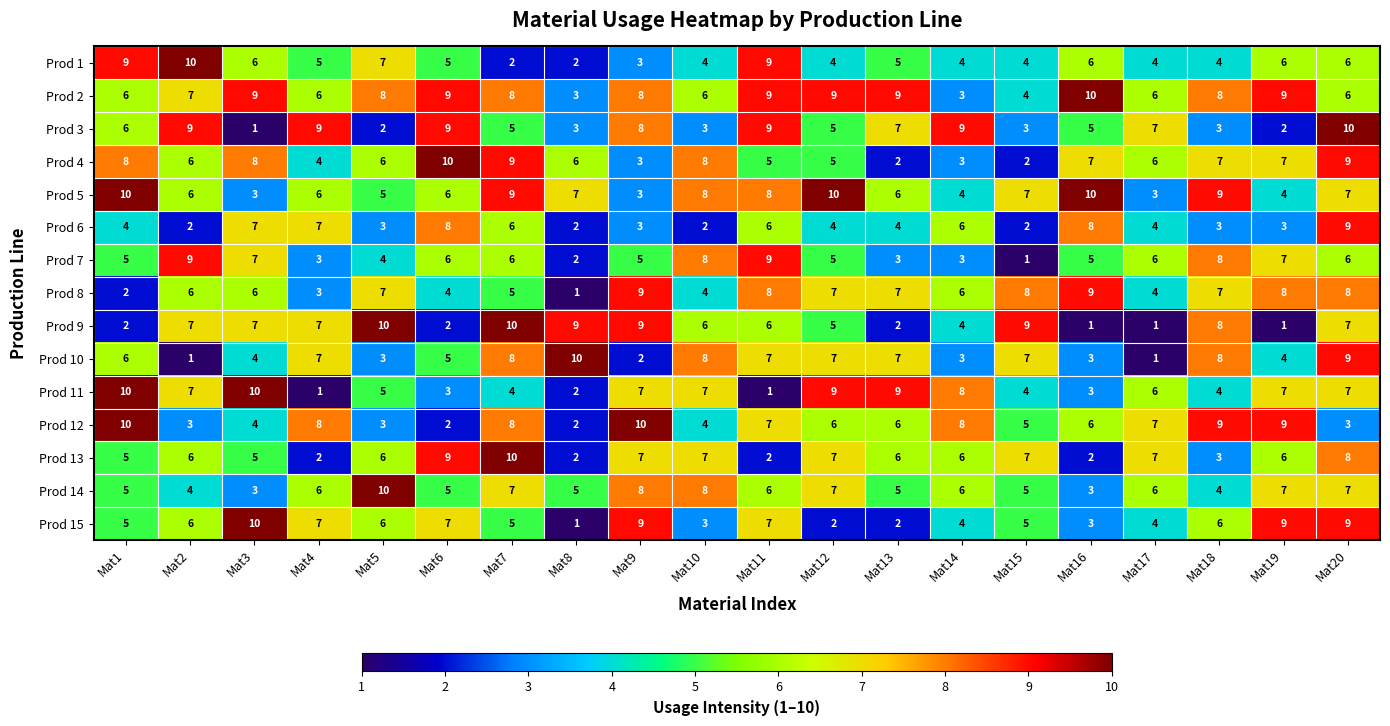

The value of Prod 13 at Mat18 is 5. True or false?

False